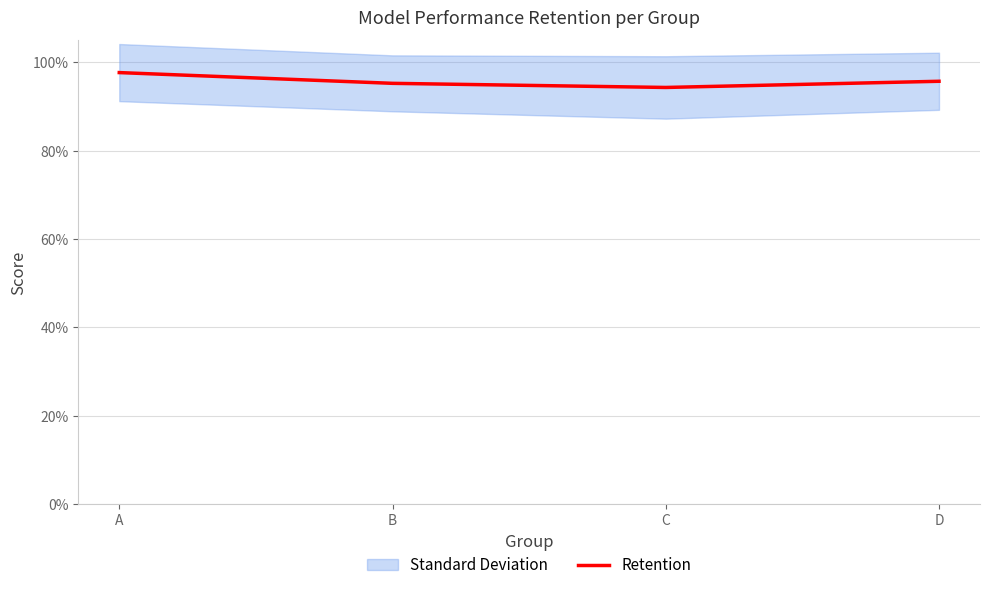

Is this an area chart (filled region under the line)?

No